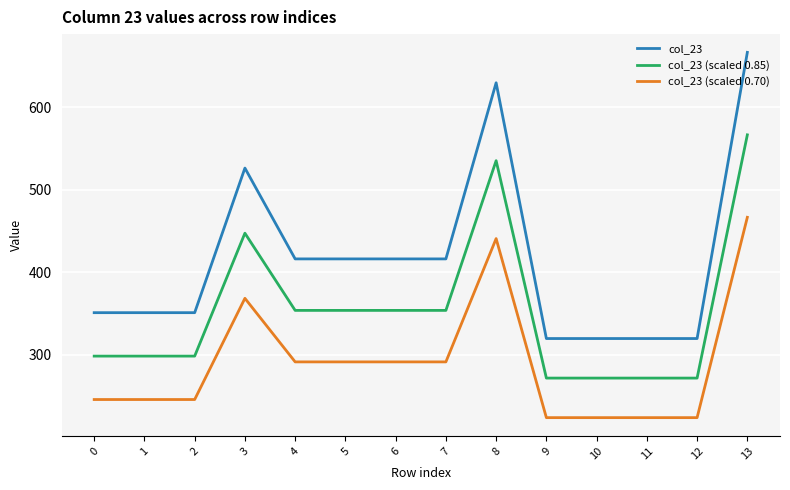

Is this an area chart (filled region under the line)?

No